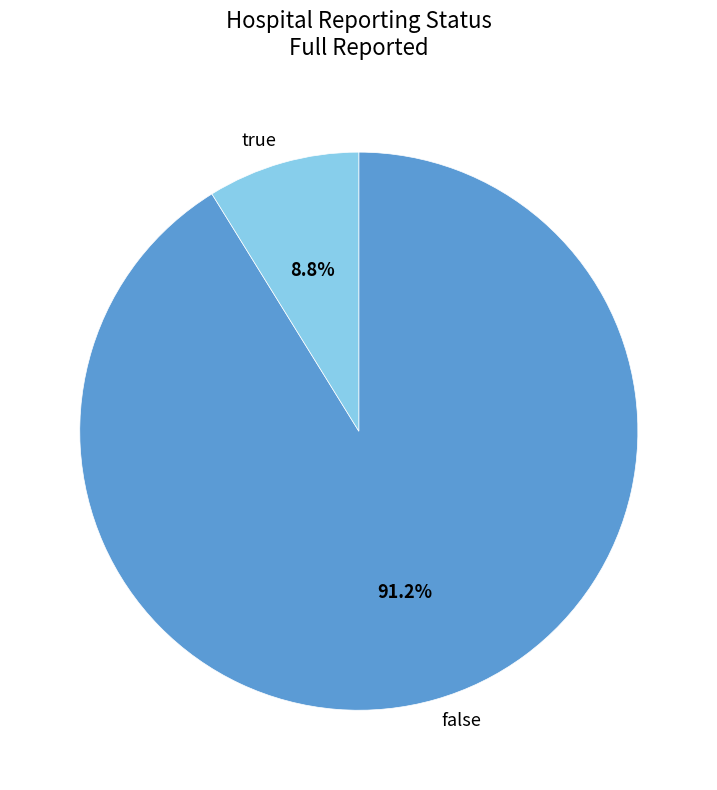

Which category has the biggest portion of the pie?

false